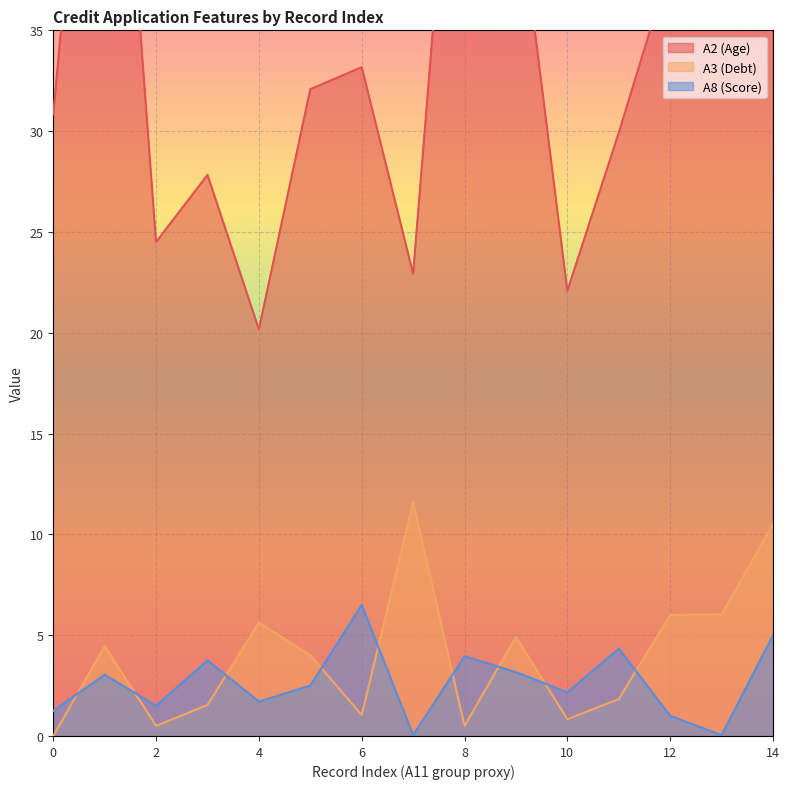

At 11, list the series in order from smallest to largest.

A3 (Debt), A8 (Score), A2 (Age)